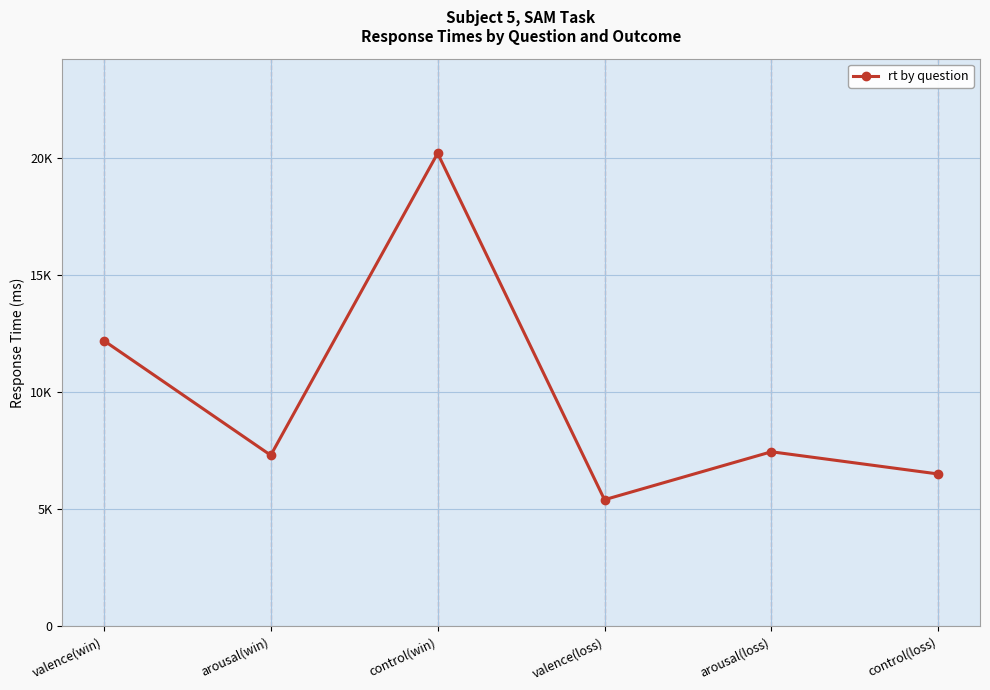

Reading left to right, extract all data points from this chart.

12213	7314	20220	5414	7463	6513